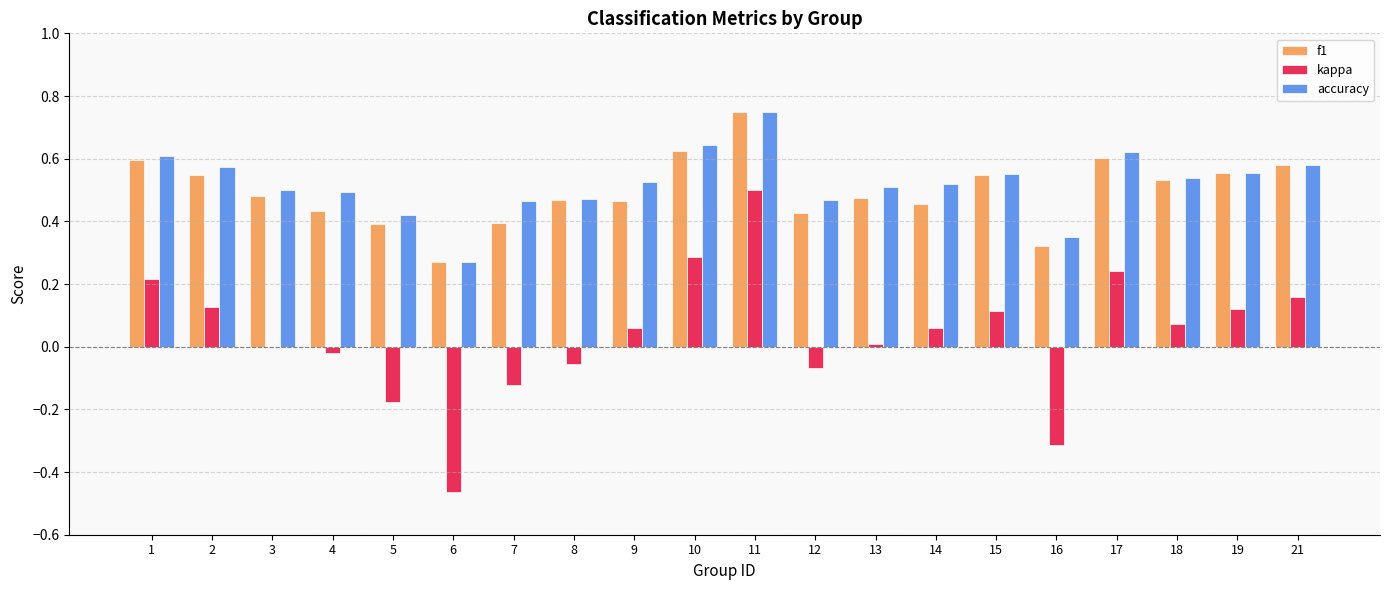

Which series has the largest total across all categories?

accuracy